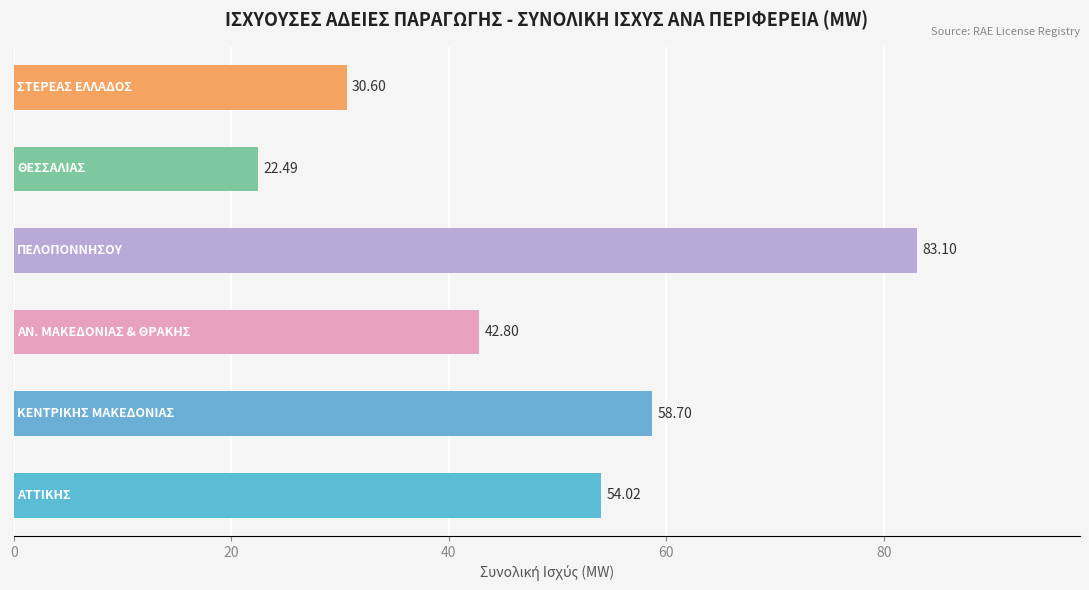

What is the maximum value shown in the chart?

83.1